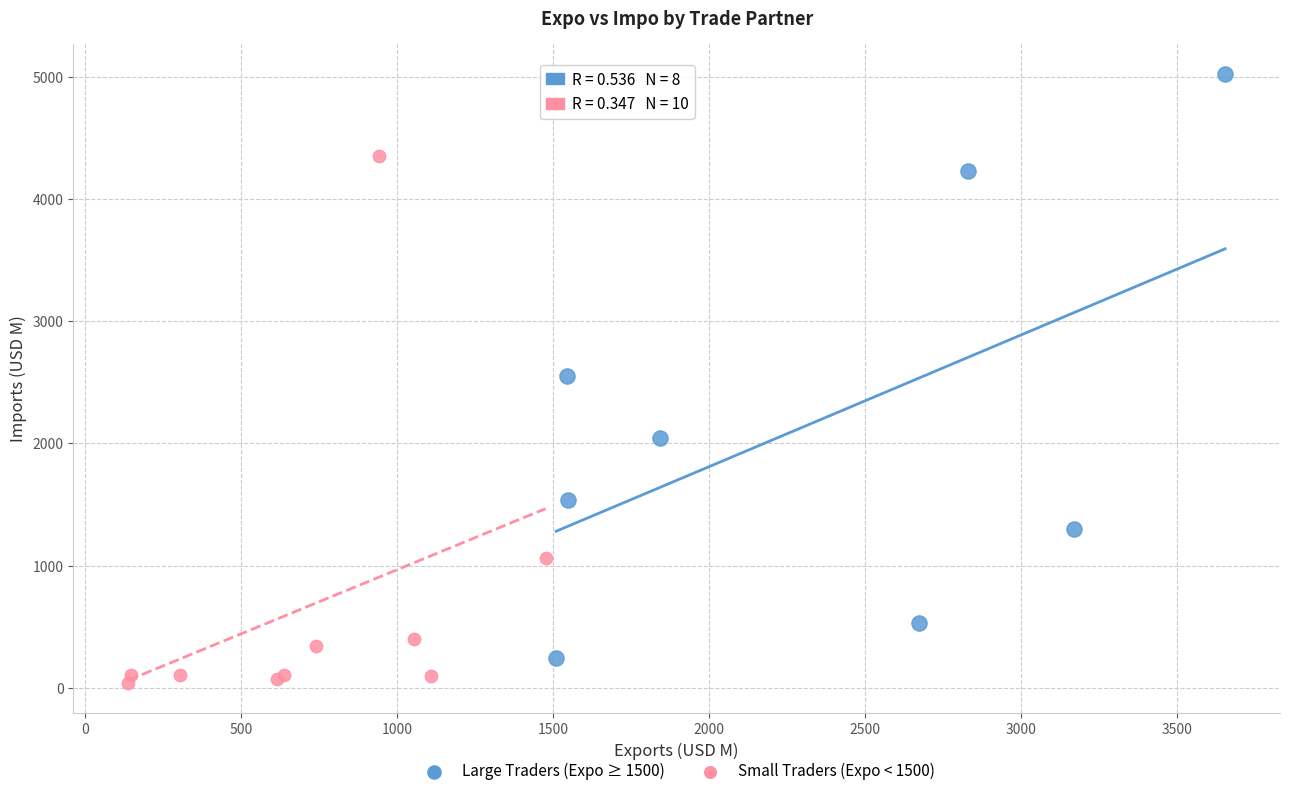

Which series contains the highest Y value?

Large Traders (Expo ≥ 1500)